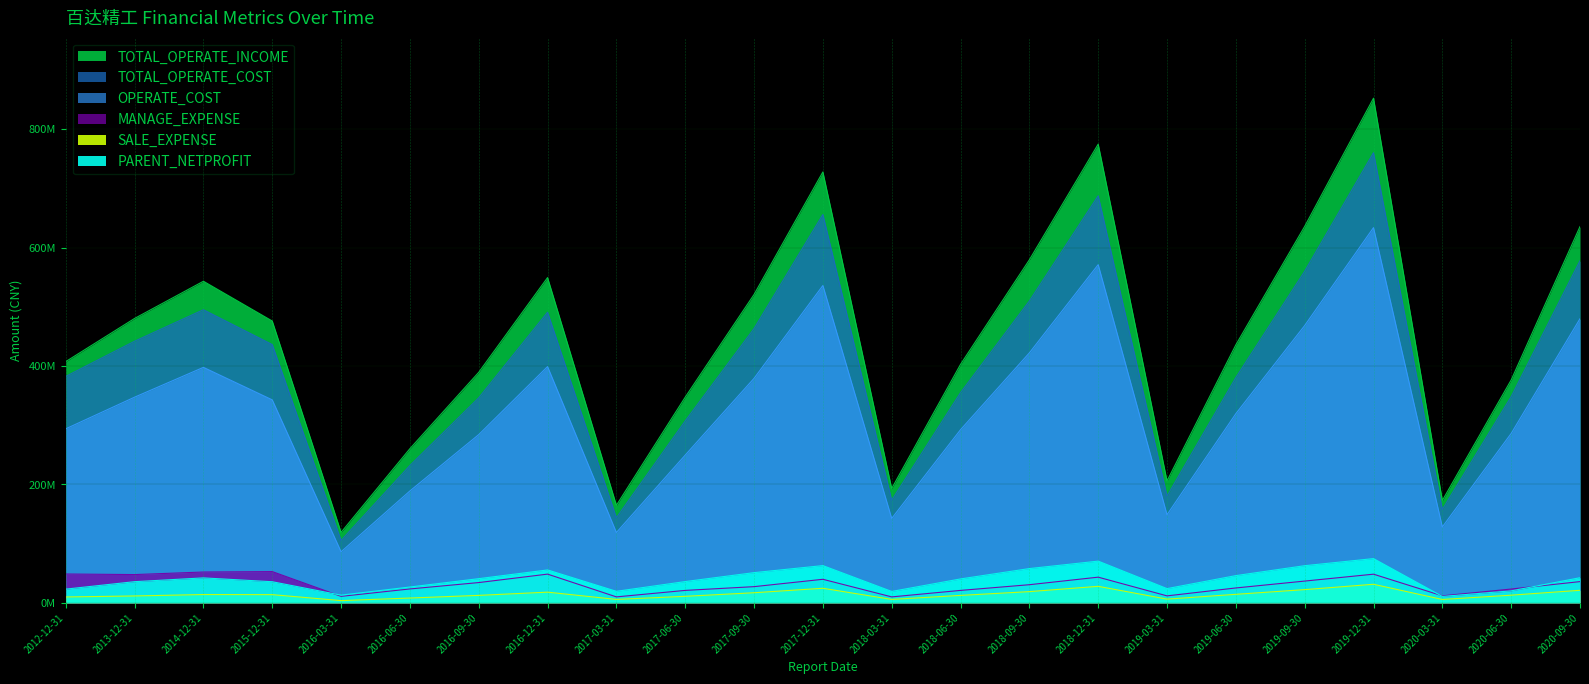

What is the difference between the highest and lowest values at 2020-03-31?

167140273.5